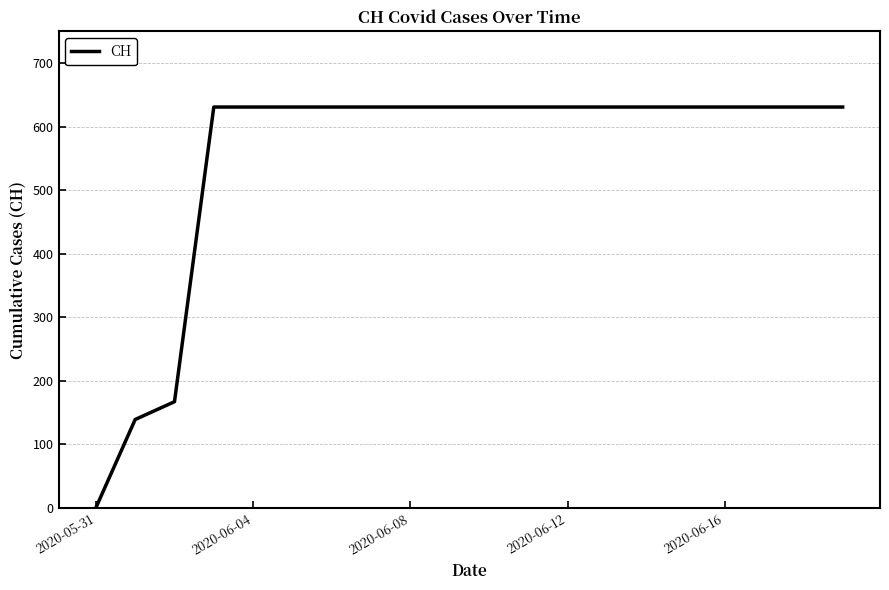

What is the greatest value displayed?

631